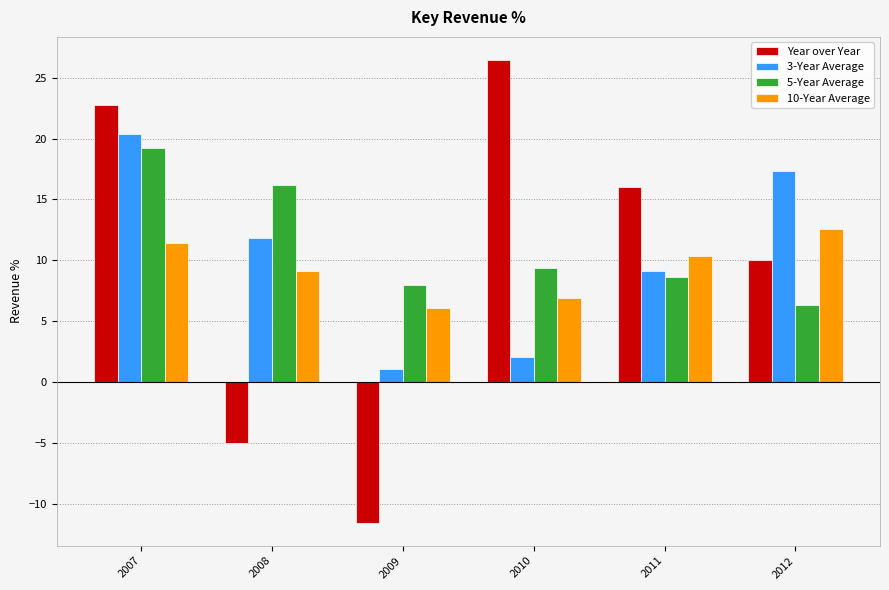

What is the greatest value displayed?

26.5